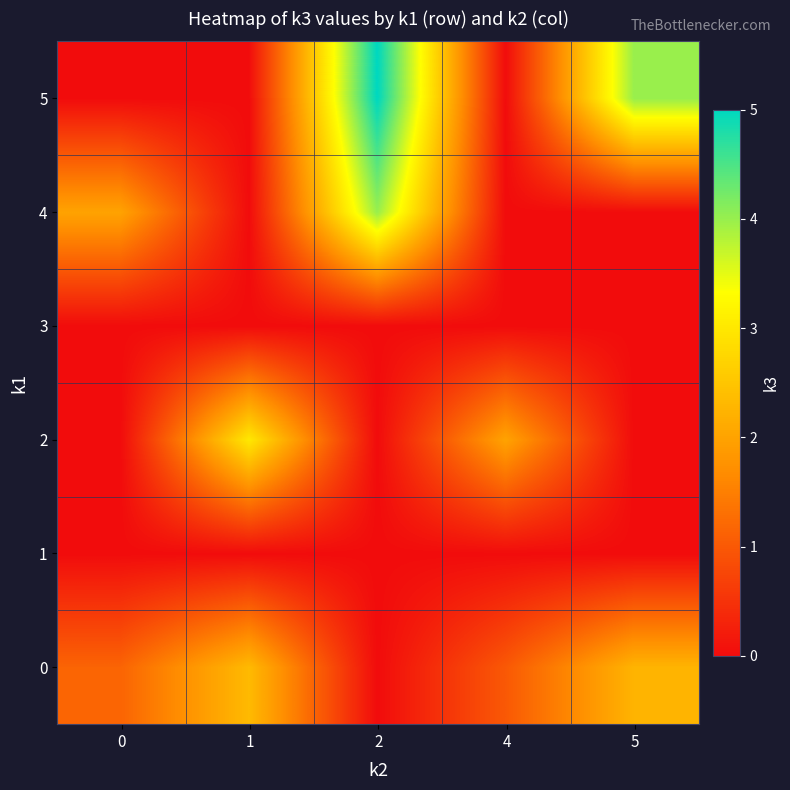

What is the total value across all series at 2?

9.0